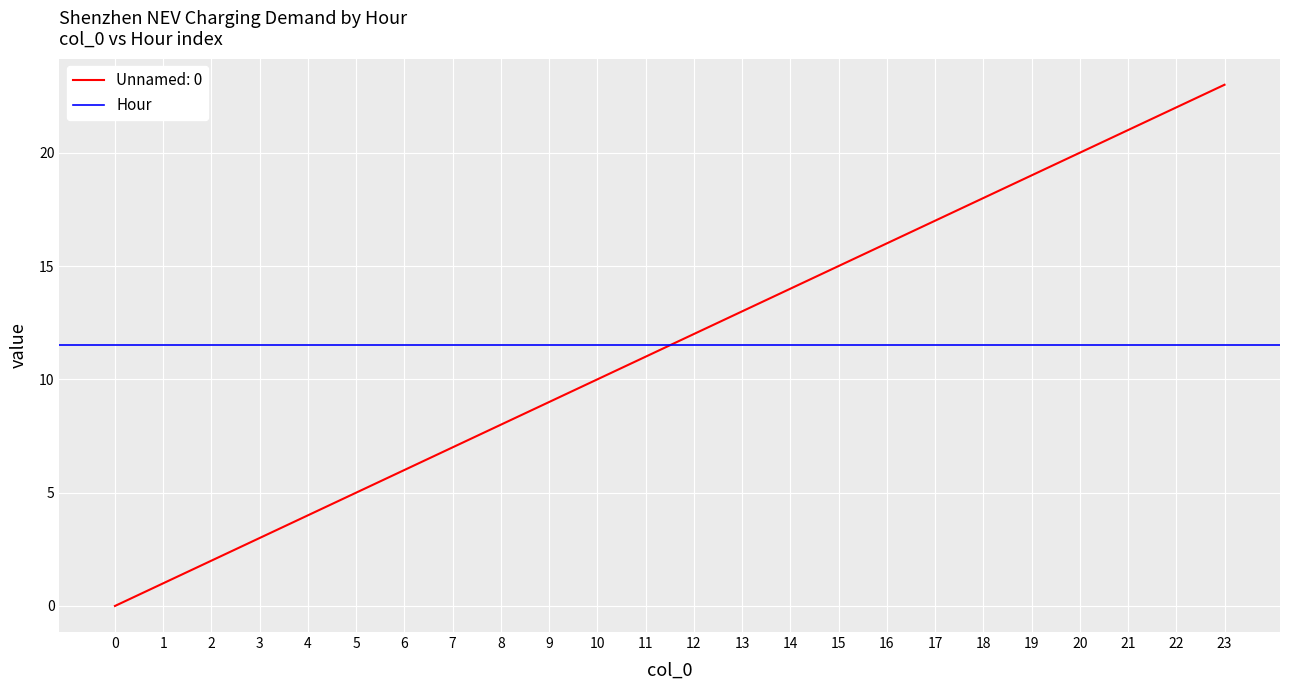

What is the sum of the values at 17 and 22?

39